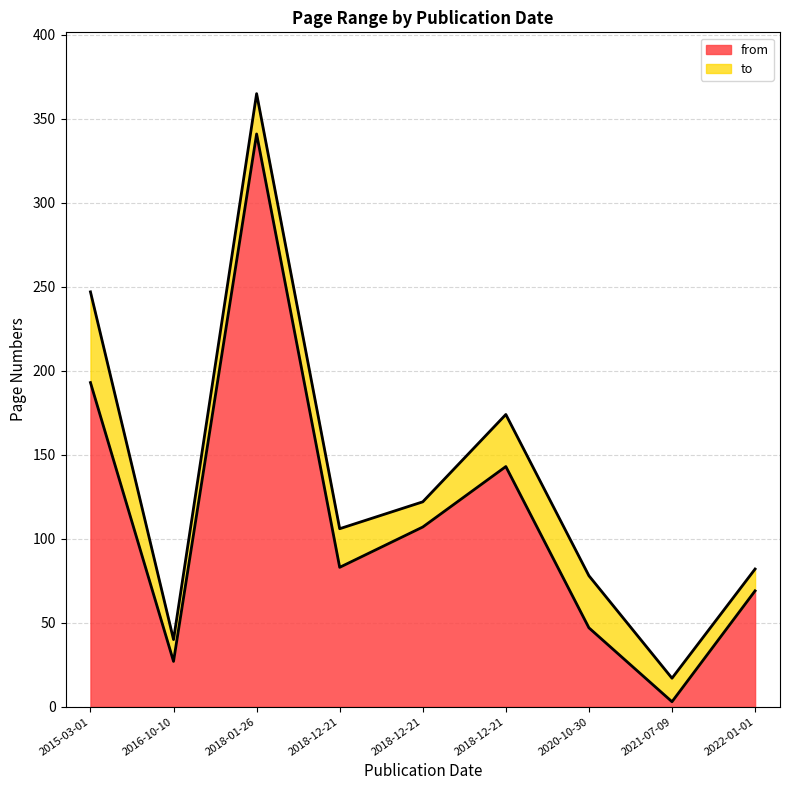

What is the average value of the from series?

113